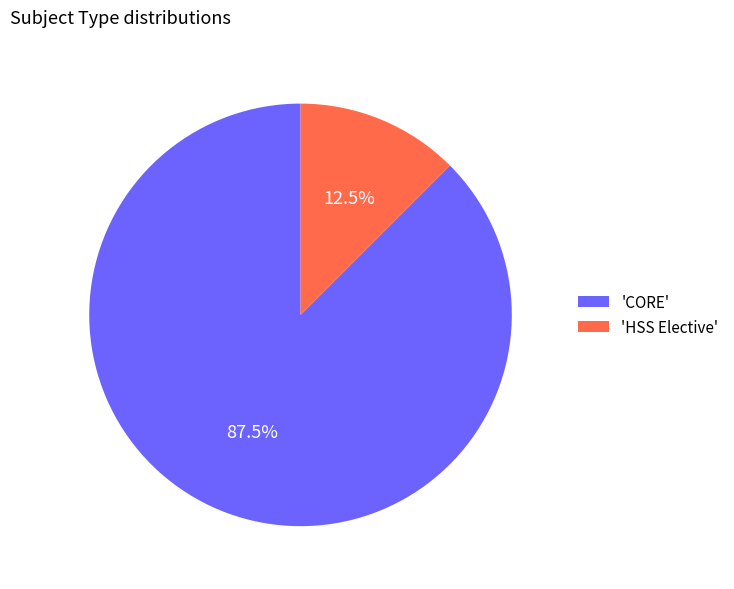

What is the ratio of the value at 'CORE' to the value at 'HSS Elective'?

7.0